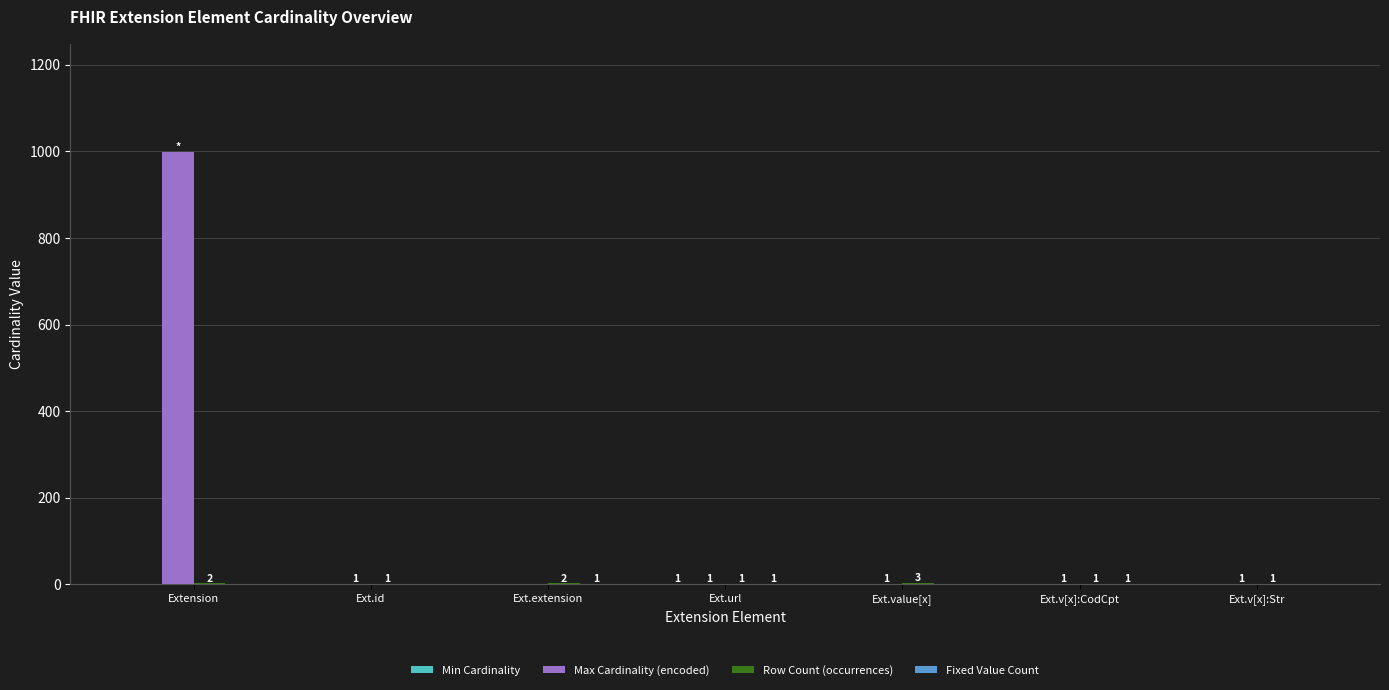

Between Extension and Ext.v[x]:CodCpt, which series saw the biggest shift?

Max Cardinality (encoded)